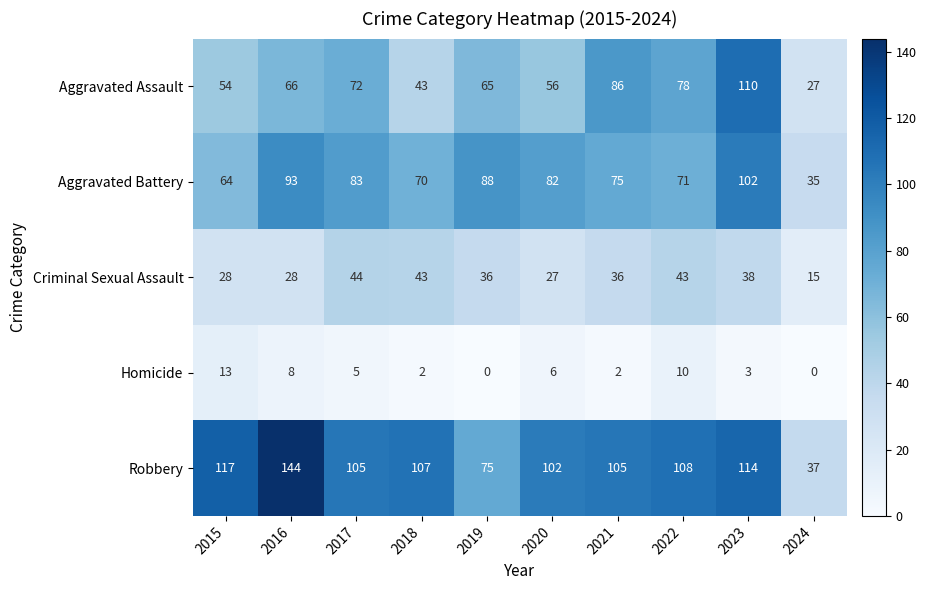

What is the approximate value of Aggravated Assault at 2023?

110